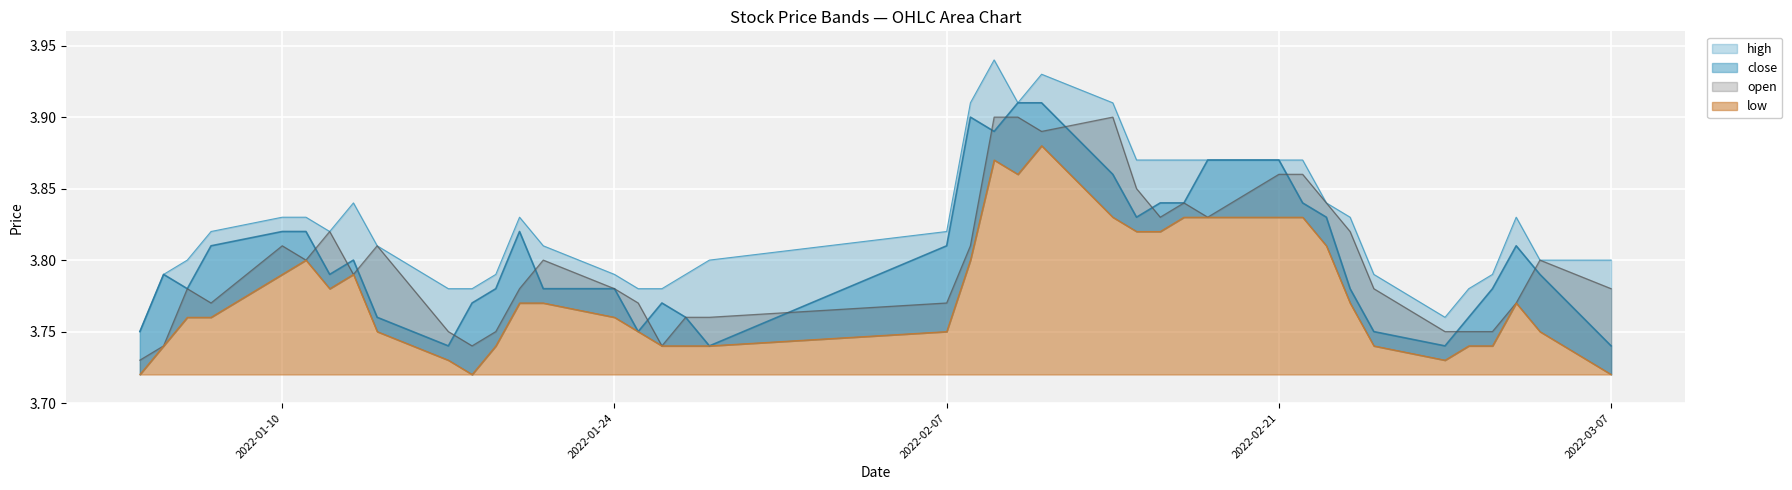

What position from the left is 2022-02-14?

25